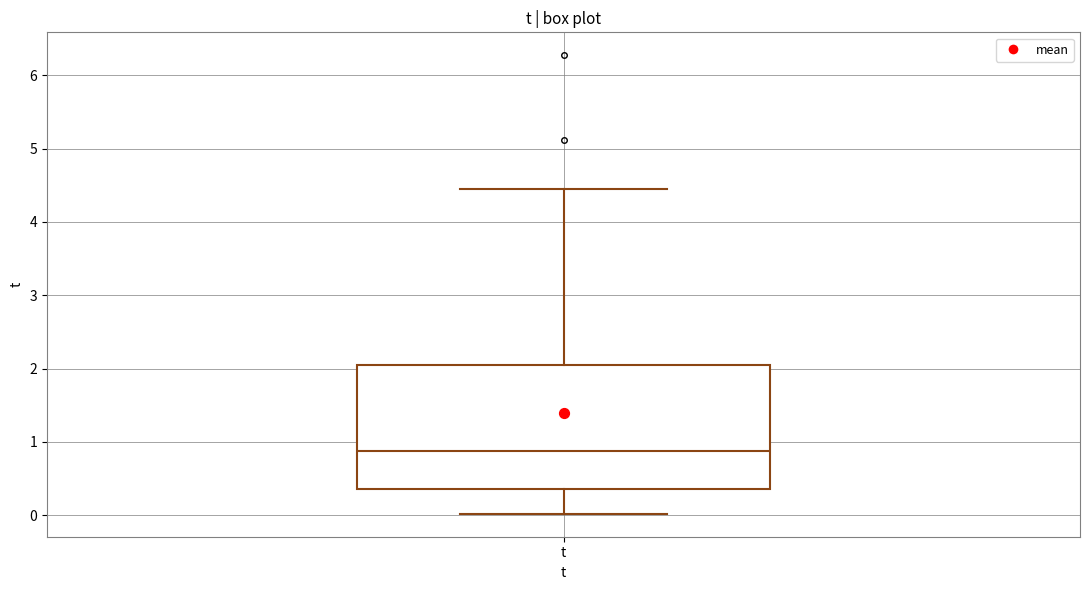

Where is the lower edge of the box for t on the y-axis? The values are not printed on the chart, so give them approximately, as read against the axis.

0.4